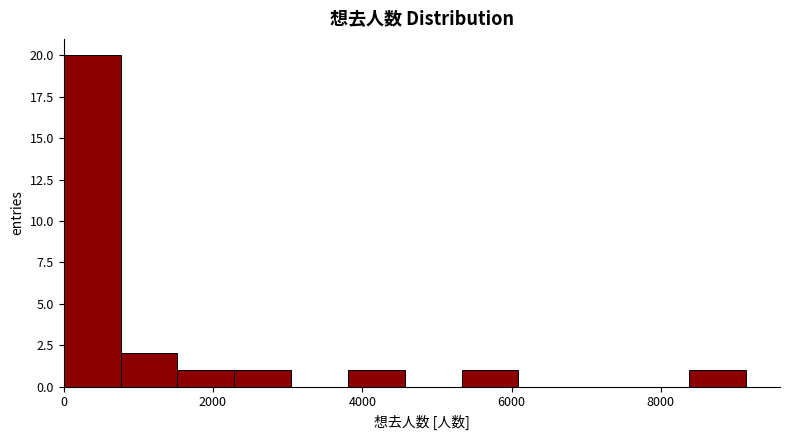

Read against the x-axis, roughly where is the centre of the tallest bar?

400